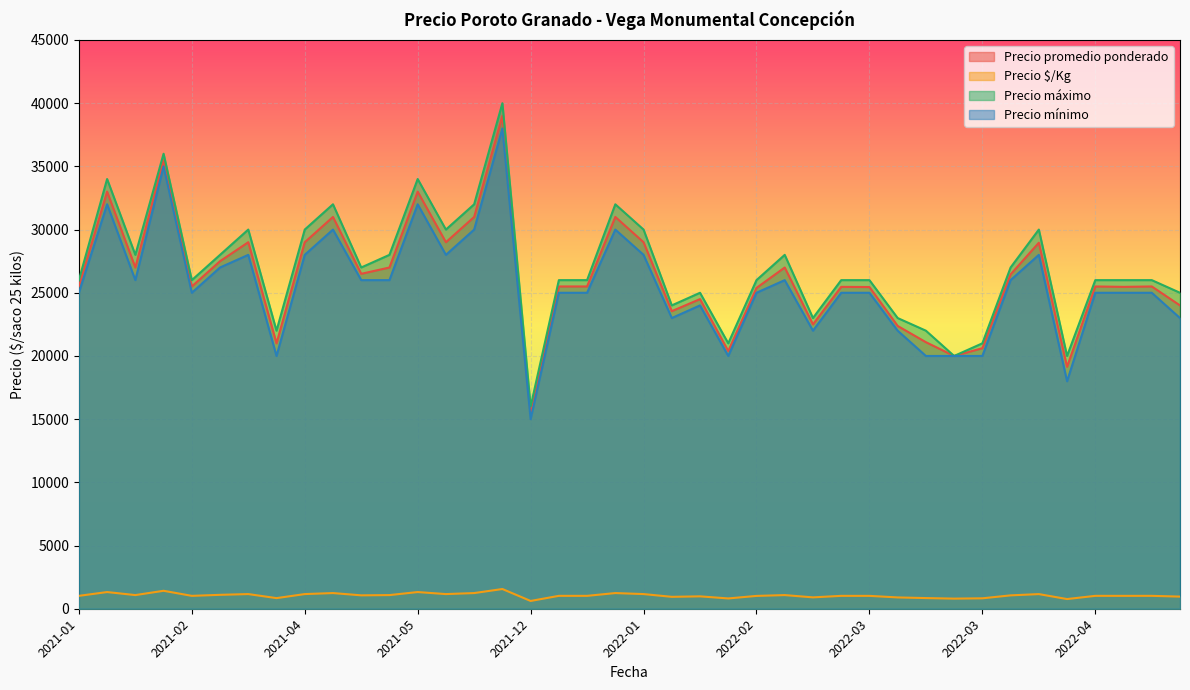

What are all the series names shown in the legend?

Precio promedio ponderado, Precio $/Kg, Precio máximo, Precio mínimo